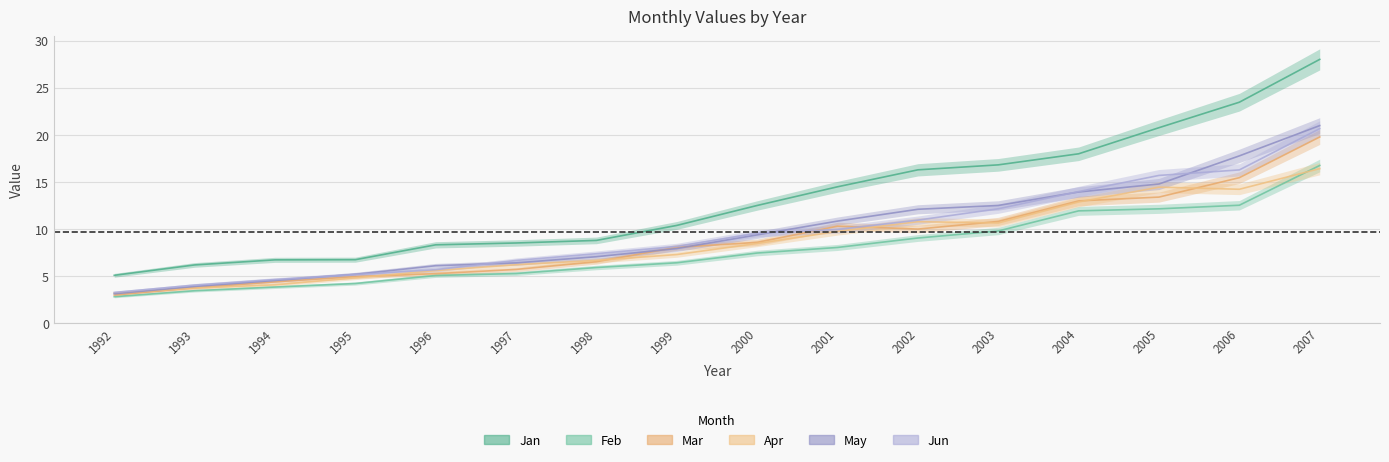

Count the number of categories in the chart.

16